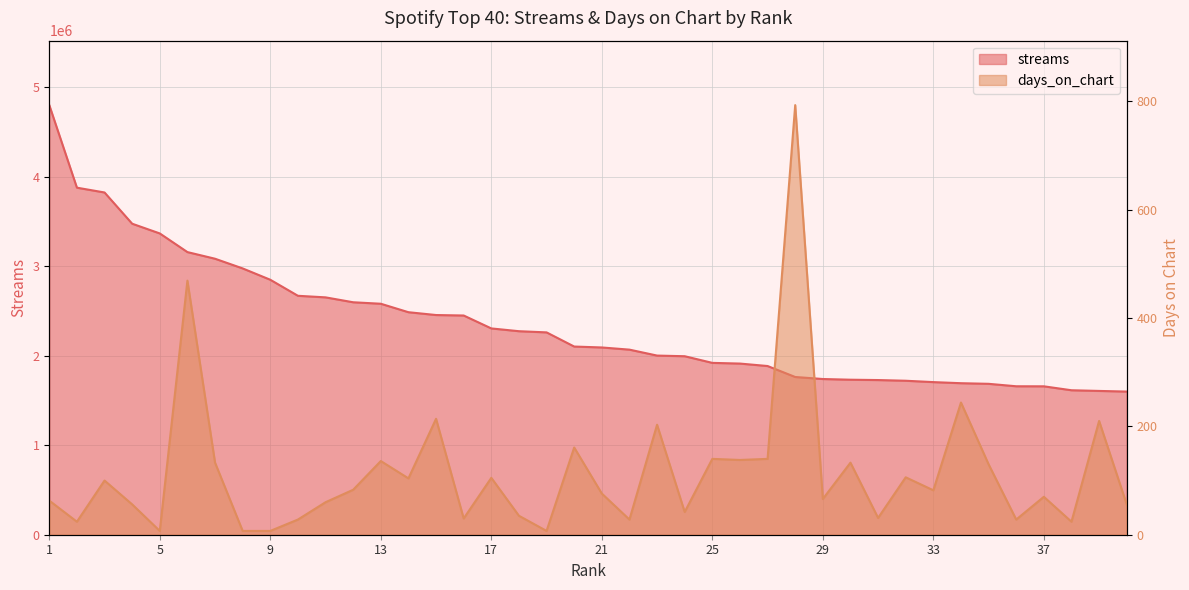

What is the minimum value shown in the chart?

7